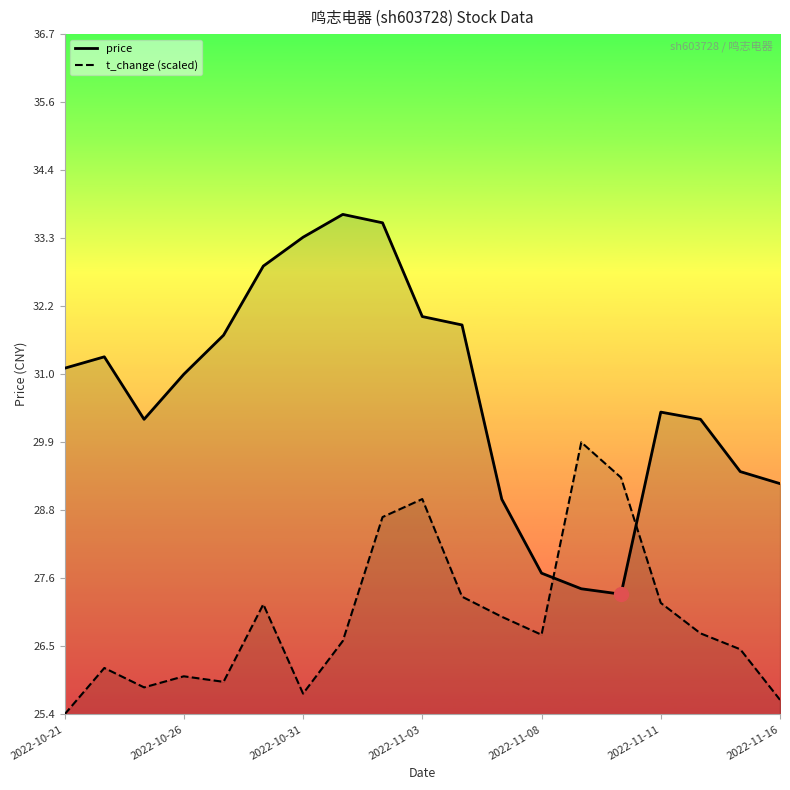

How many times do price and t_change cross each other?

2